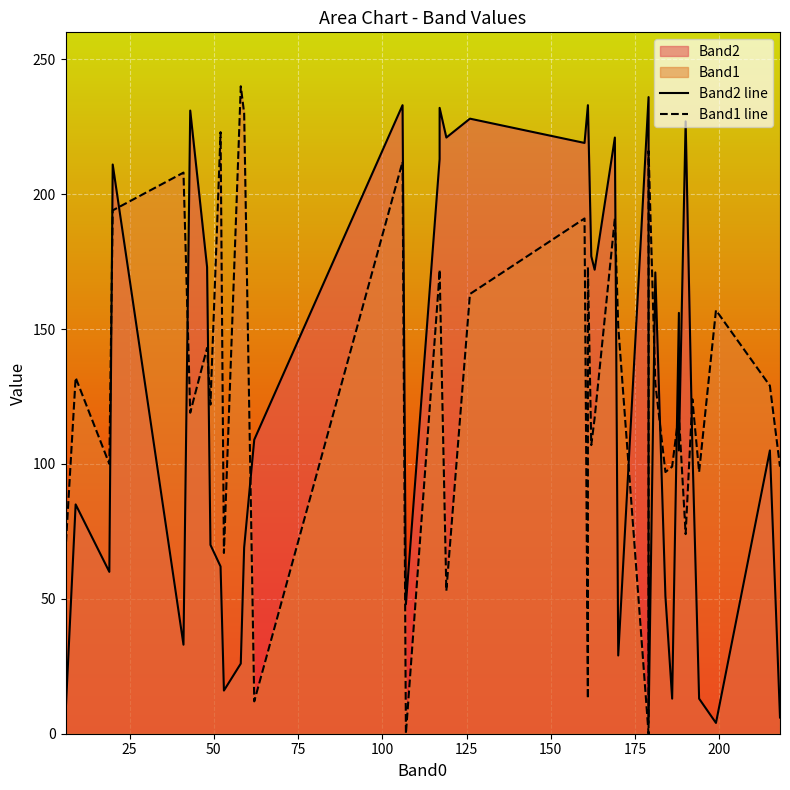

How many interior local peaks does the Band2 line series have?

12